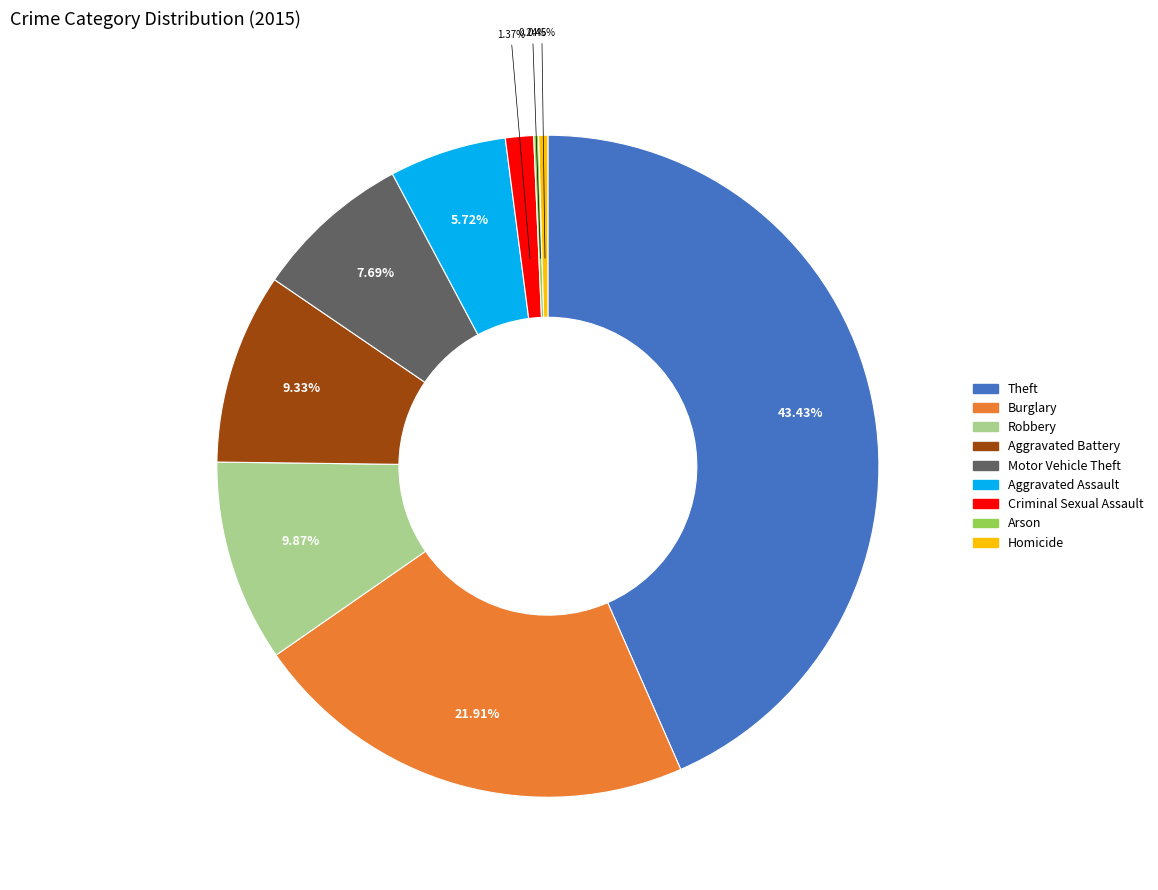

Is it true that Criminal Sexual Assault is 1% of the pie?

True